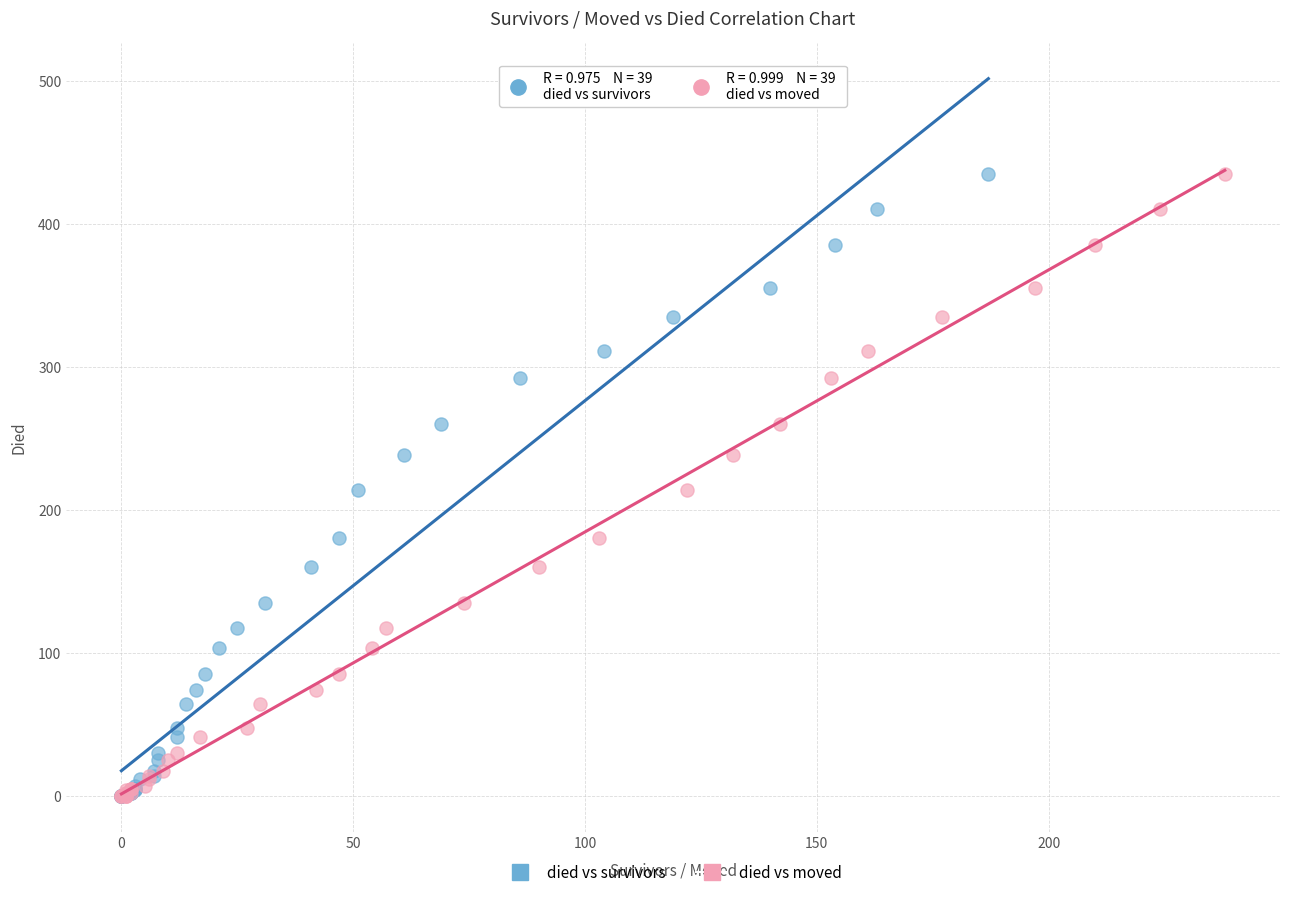

What are all the series names shown in the legend?

died vs survivors, died vs moved